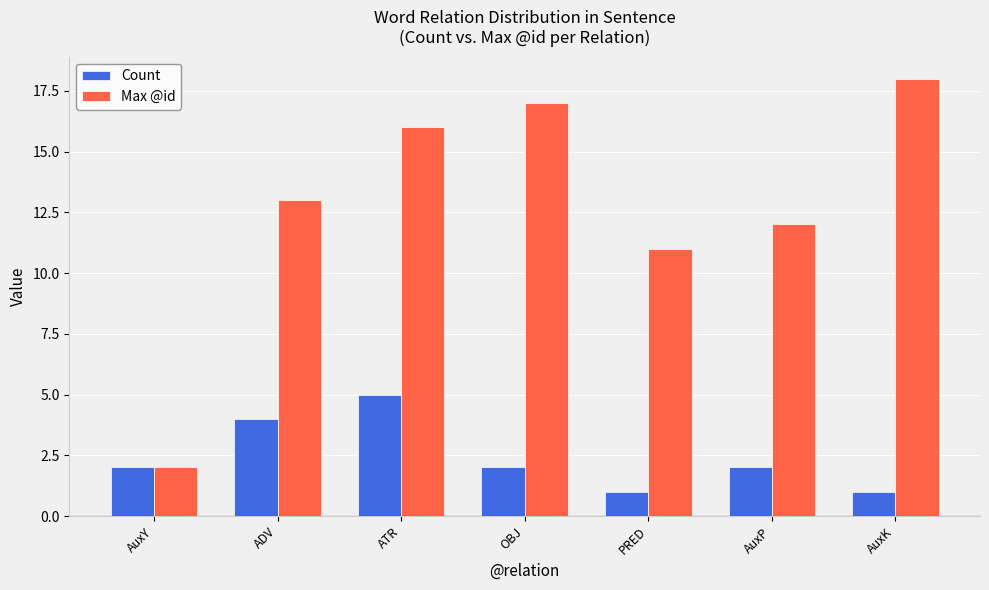

The value of Max @id at ADV is 13. True or false?

True